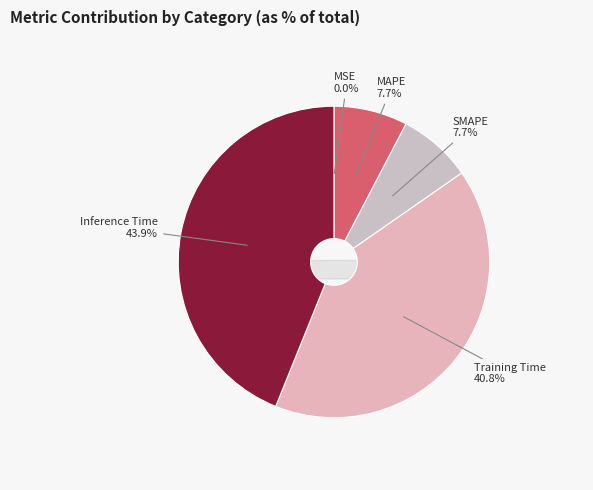

Combined, do Training Time and Inference Time account for over 50%?

Yes